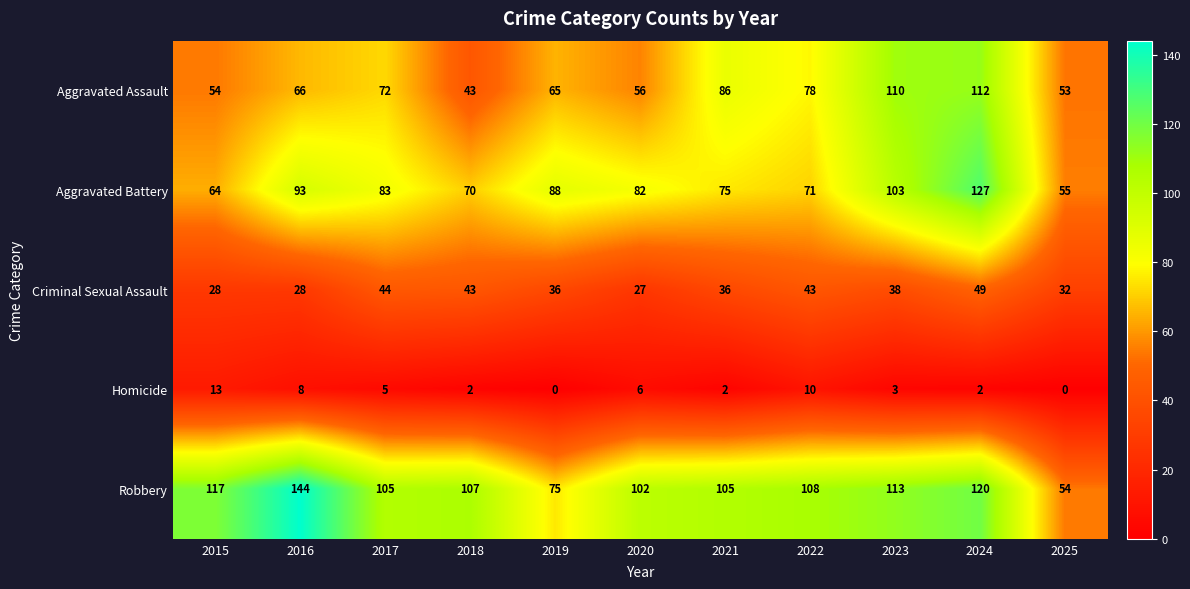

True or false: Criminal Sexual Assault has a value of 68 at 2023.

False